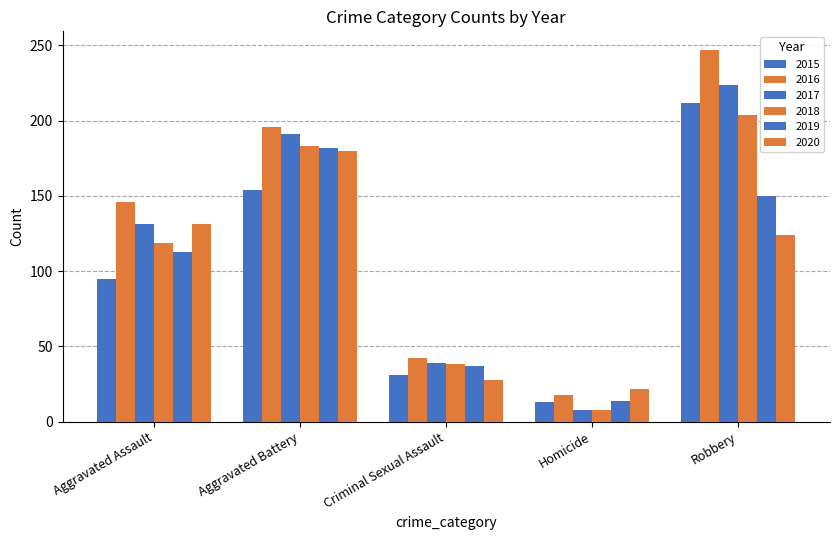

How many categories are shown in the chart?

5